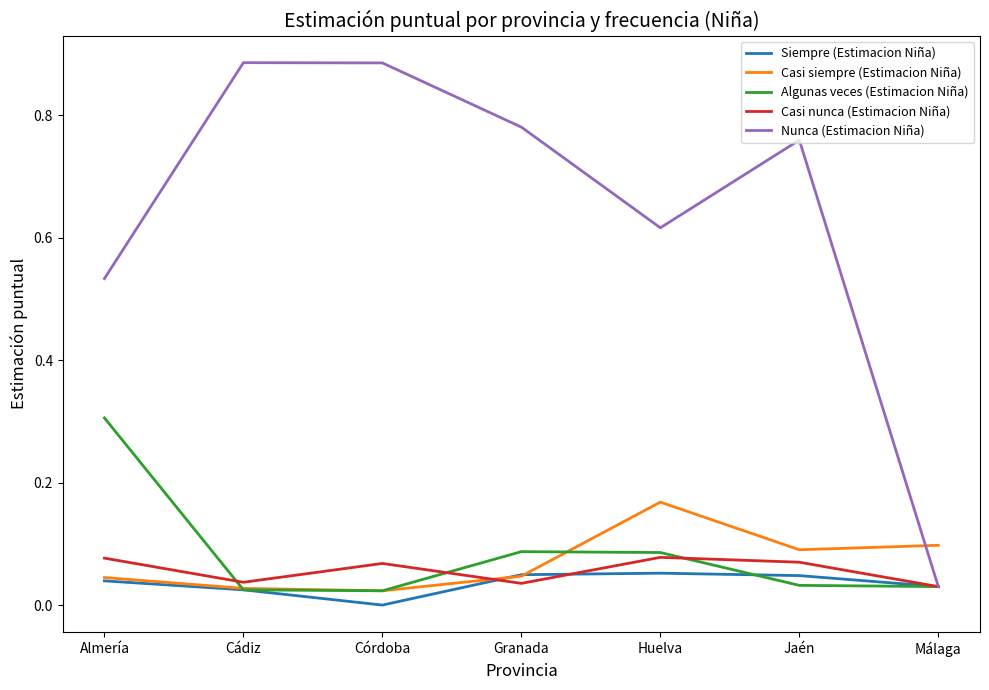

What position from the left is Cádiz?

2